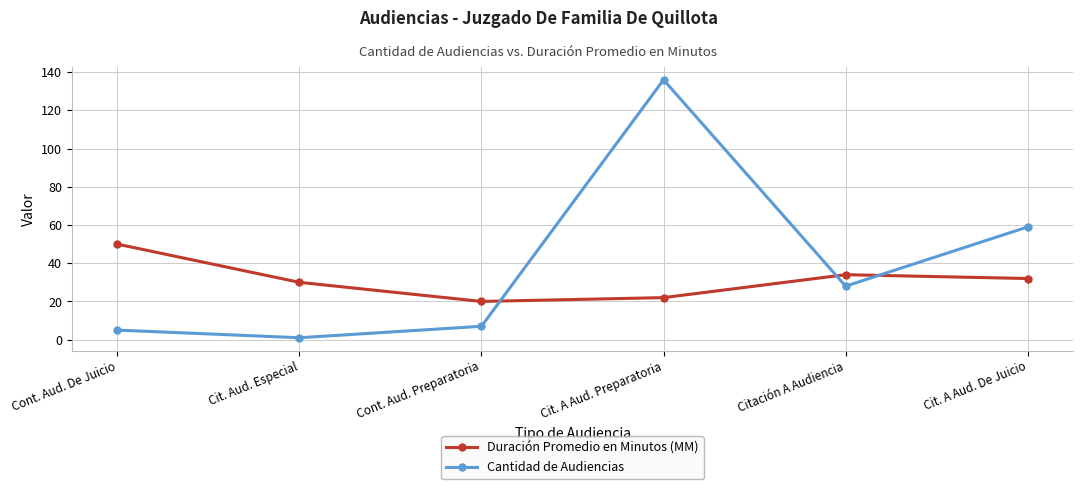

Which series has the largest total across all categories?

Cantidad de Audiencias